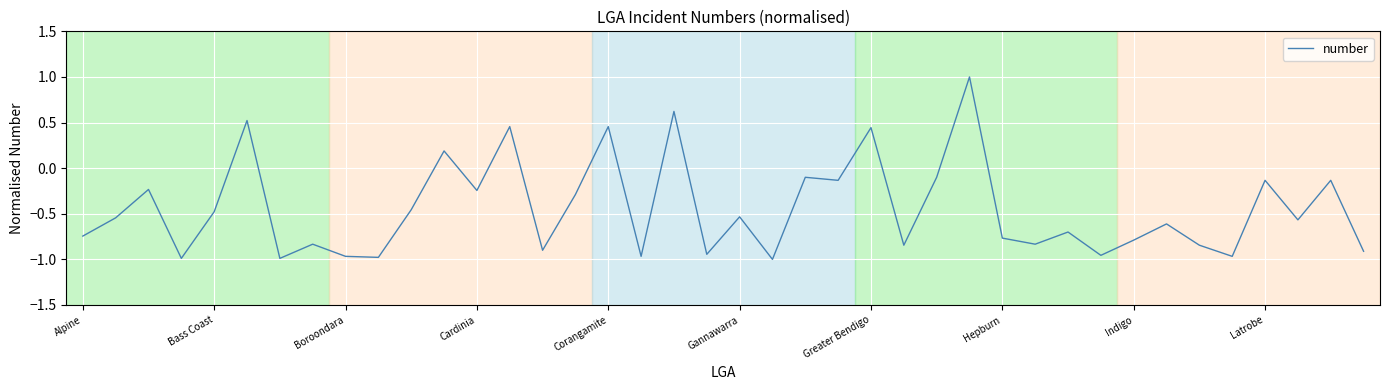

Does the chart display data point markers on the line(s)?

No